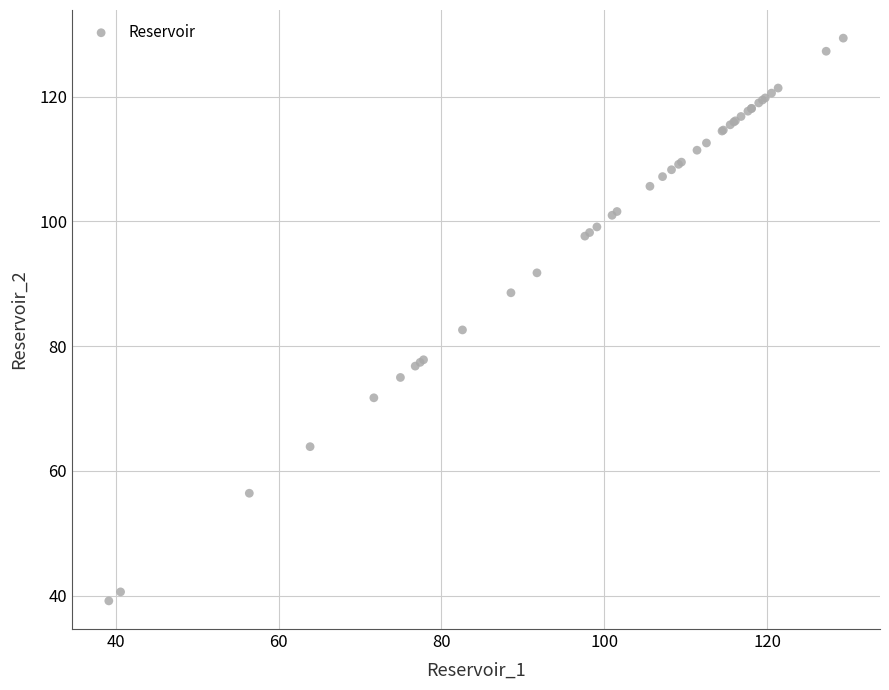

What Y value in the scatter plot is closest to 84?

82.6